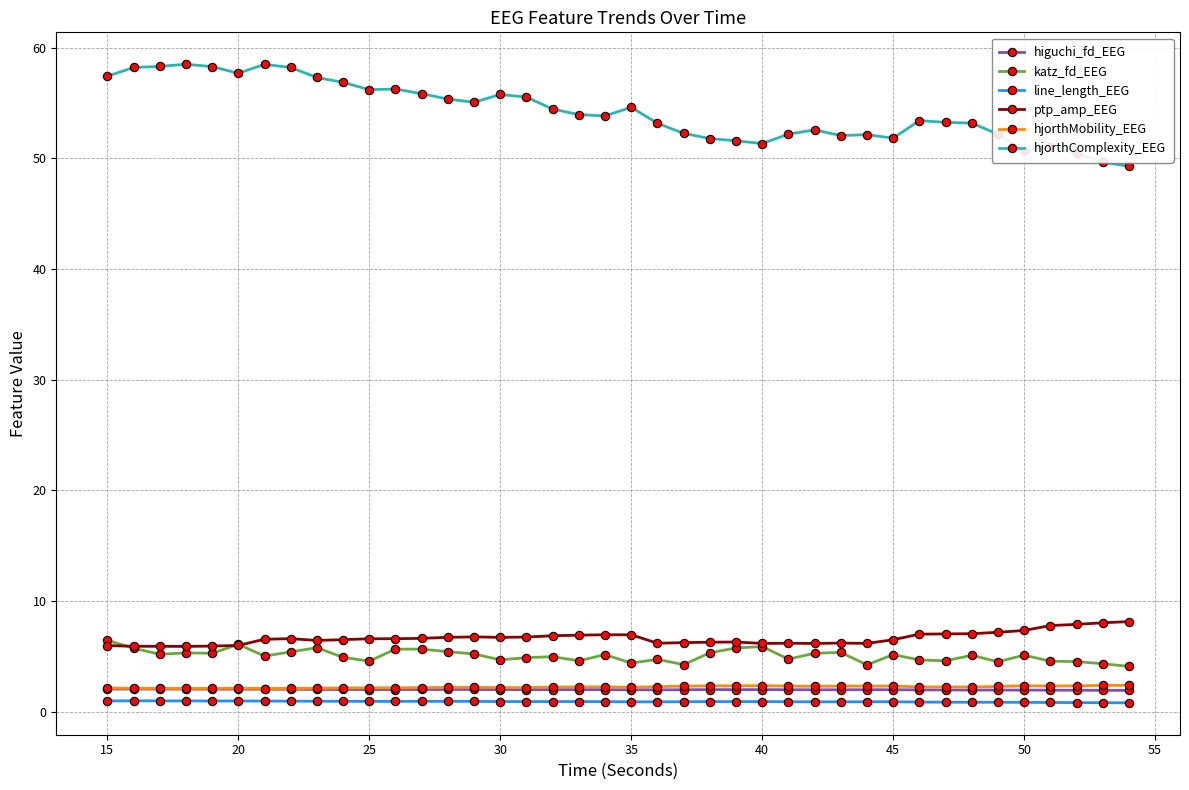

What is the minimum value for ptp_amp_EEG?

5.9